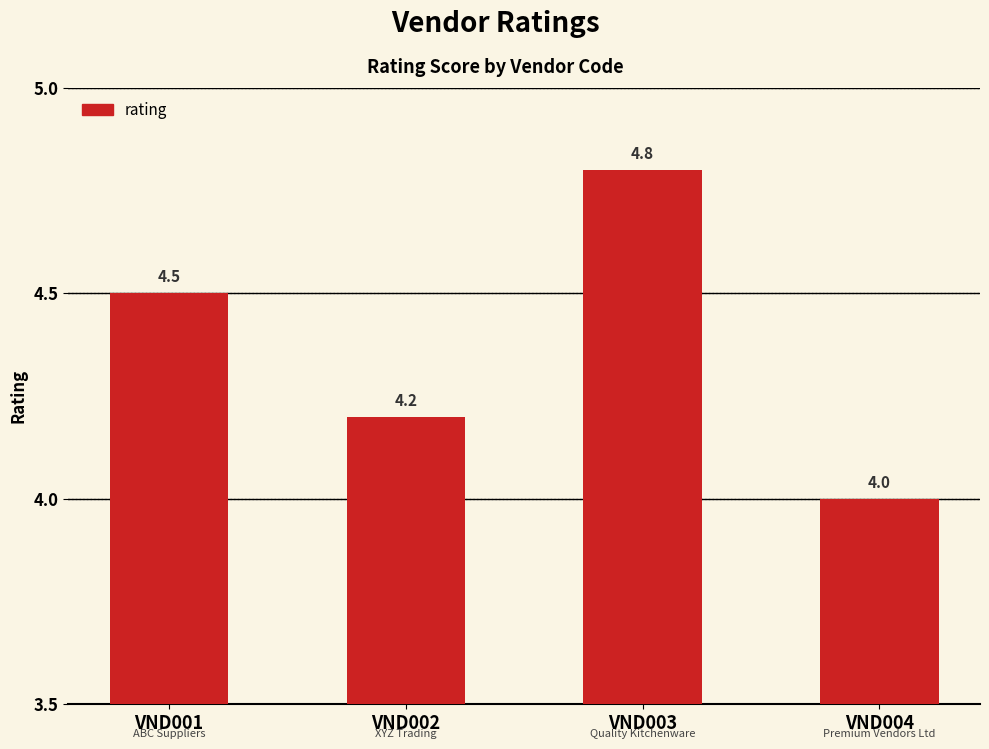

What is the difference between the maximum and minimum values?

0.8